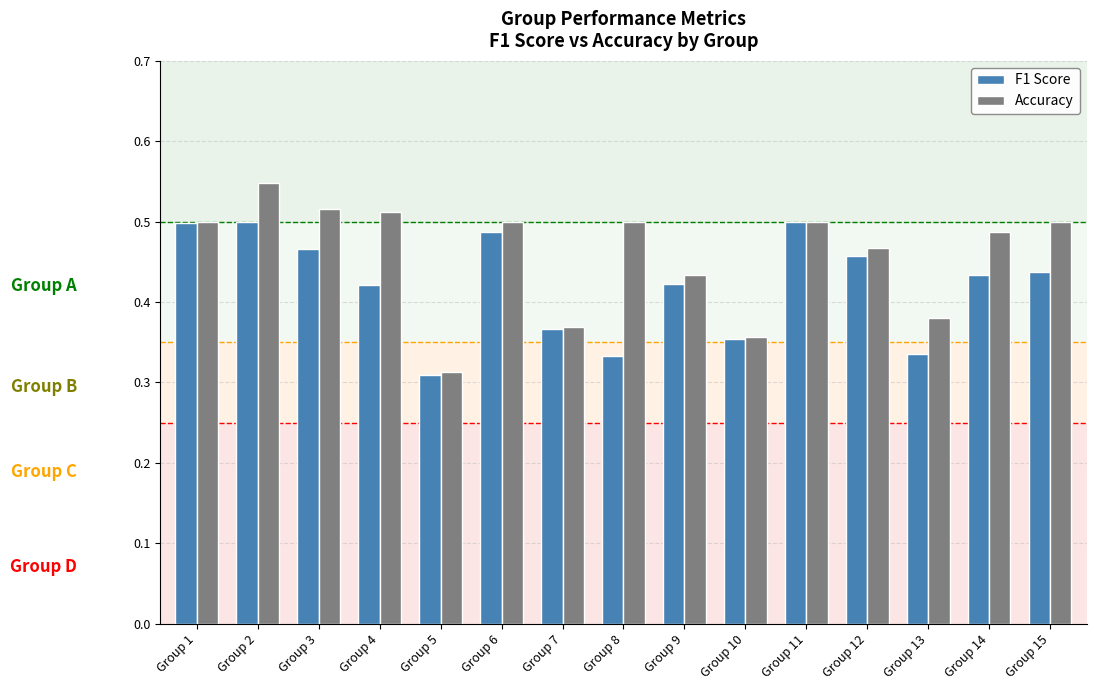

What is the sum of all Accuracy values?

6.9